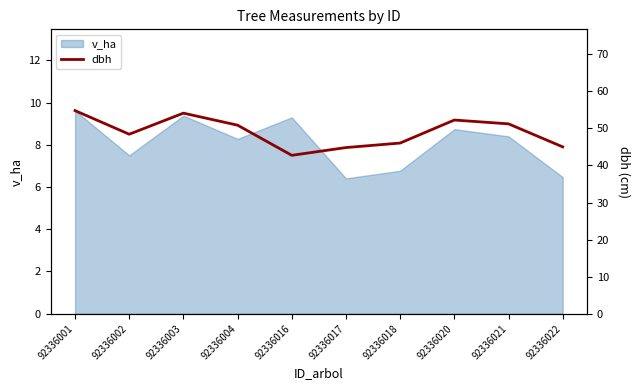

Where is the data nearest to the value 48?

92336002